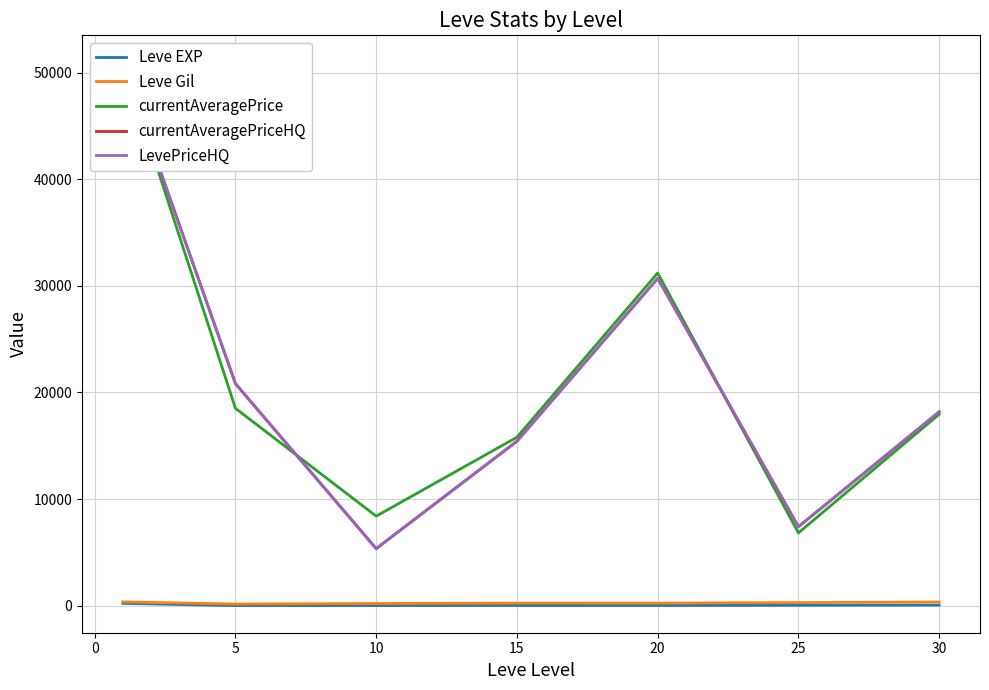

How many interior local valleys does the Leve Gil series have?

2